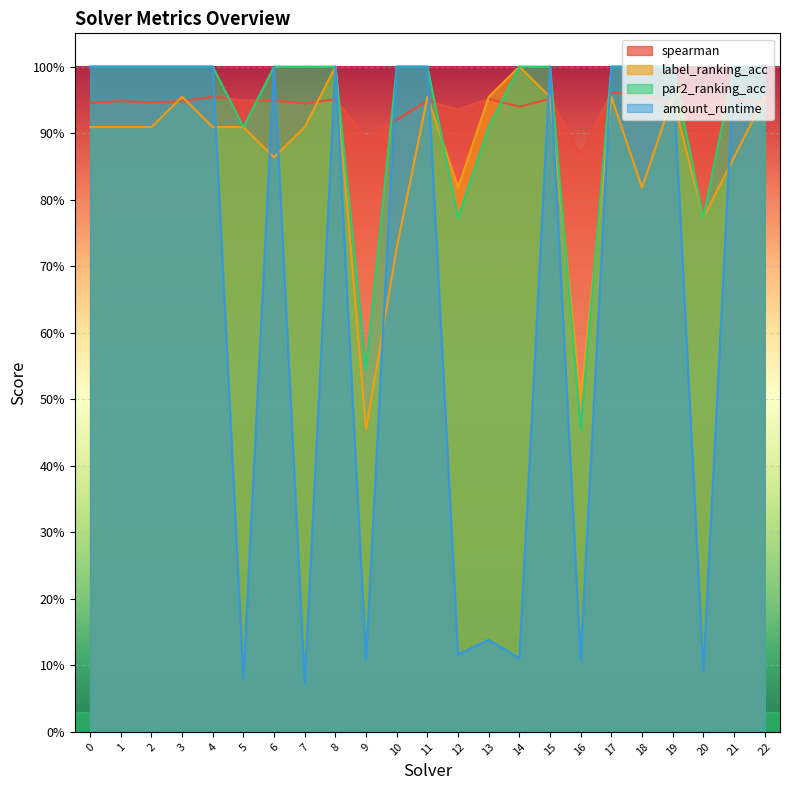

Where do par2_ranking_acc and label_ranking_acc first cross each other?

11 and 12